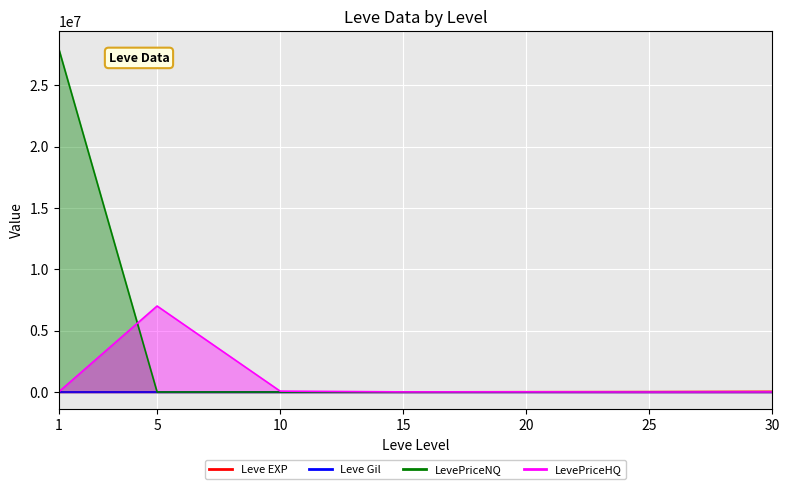

Which series has the largest total across all categories?

currentAveragePrice